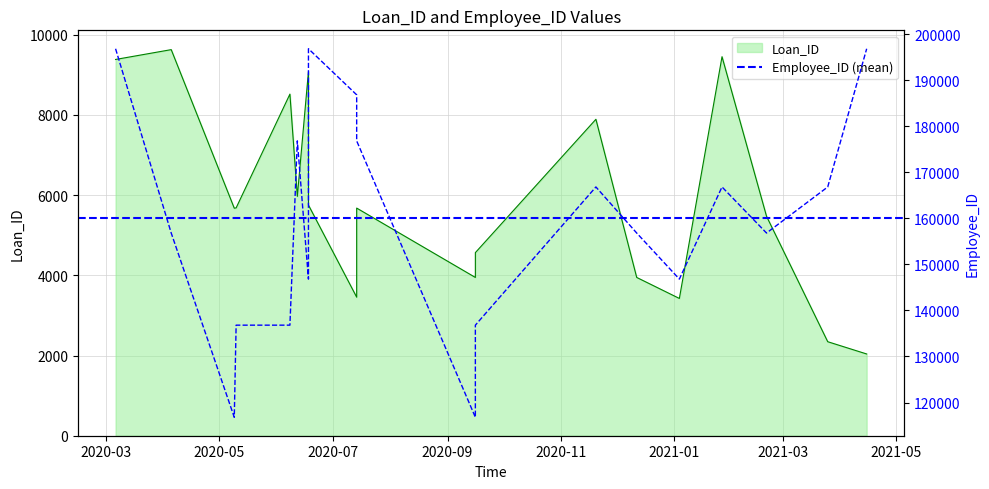

Where does the Loan_ID series first go above 5678?

2020-03-06